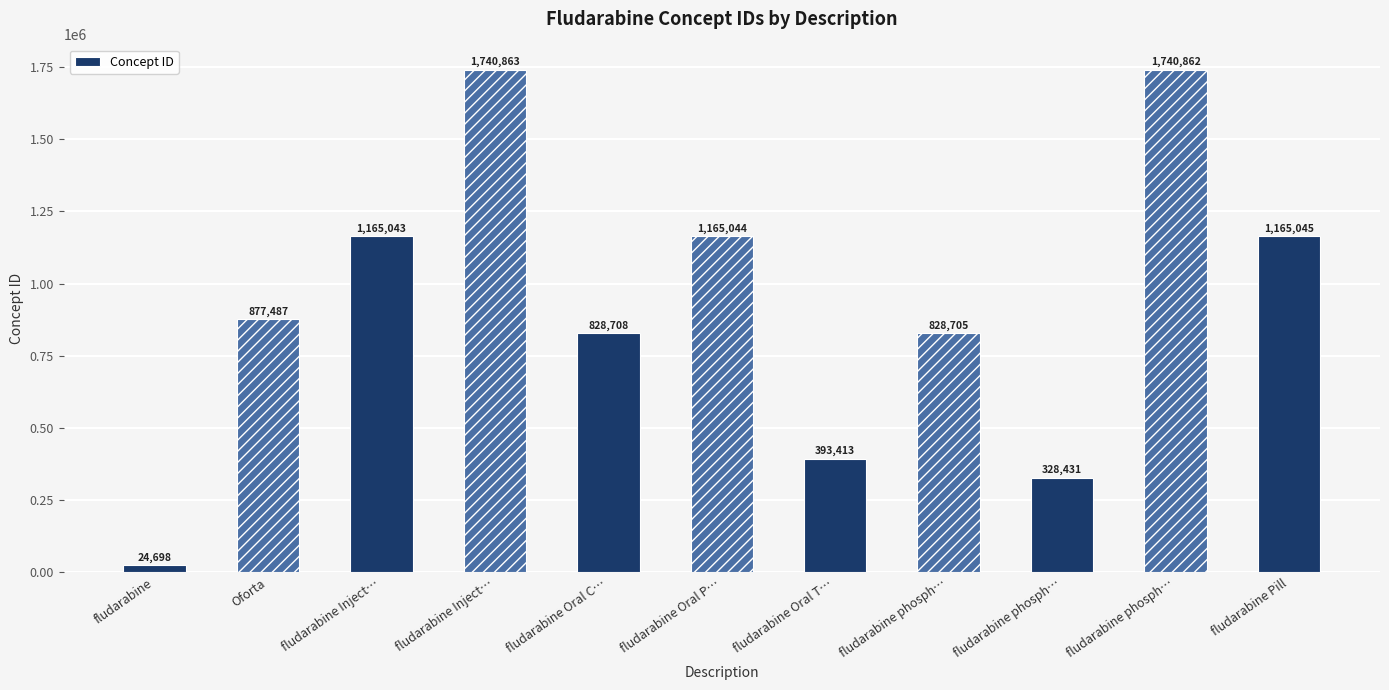

Rank the categories by value from lowest to highest.

fludarabine, fludarabine phosph…, fludarabine Oral T…, fludarabine phosph…, fludarabine Oral C…, Oforta, fludarabine Inject…, fludarabine Oral P…, fludarabine Pill, fludarabine phosph…, fludarabine Inject…